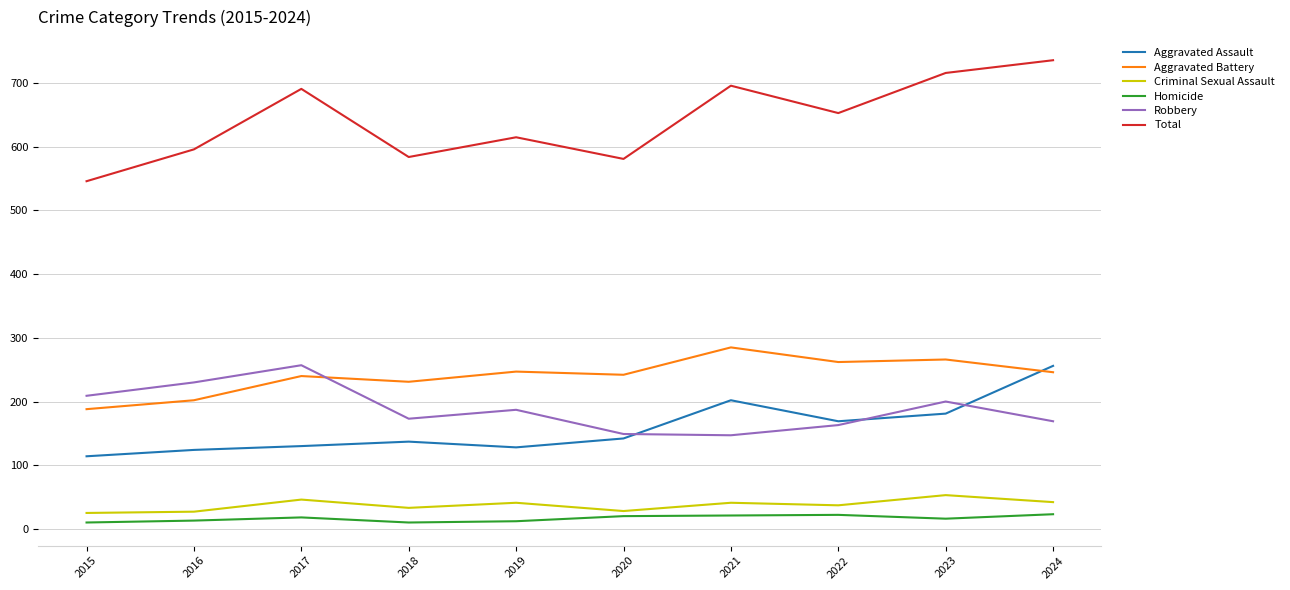

In Aggravated Assault, how many points are higher than both neighbors (excluding endpoints)?

2